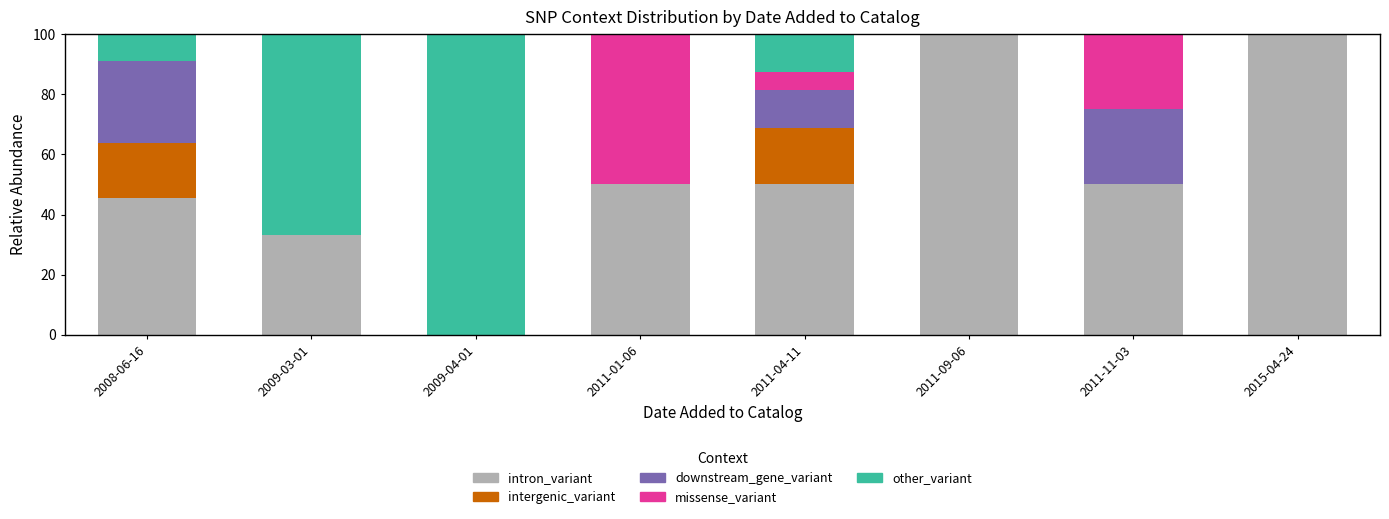

What is the highest value of the intron_variant series?

100.0